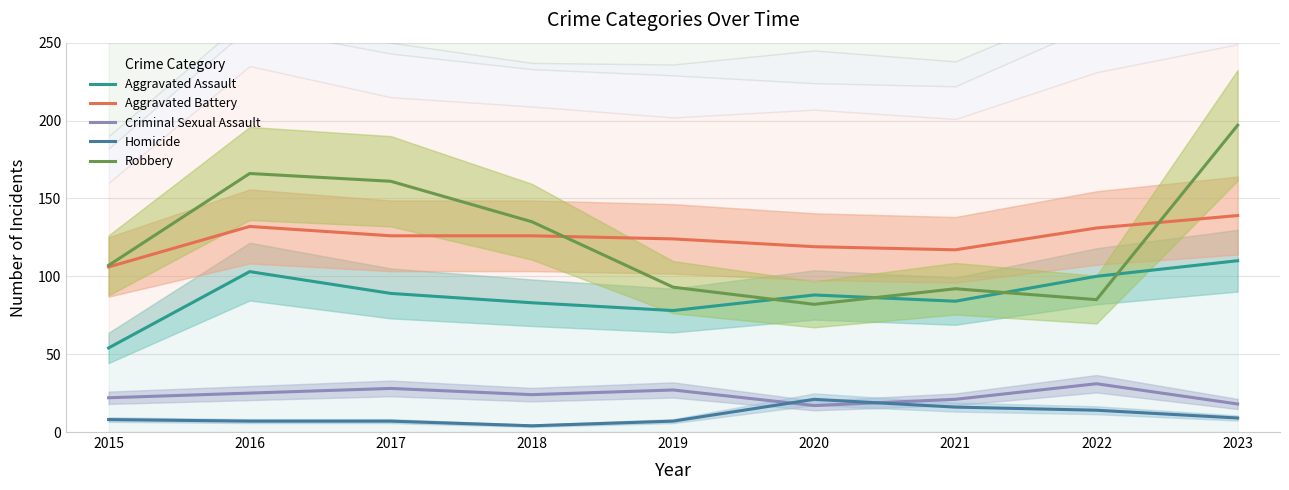

Which category has the lowest value in the Criminal Sexual Assault series?

2020